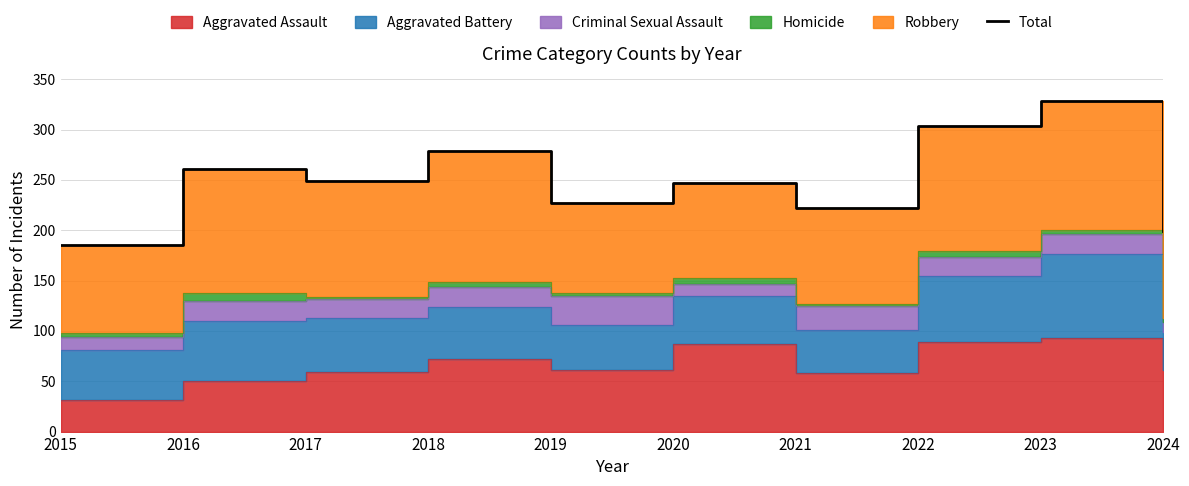

What is the sum of all values?

2501